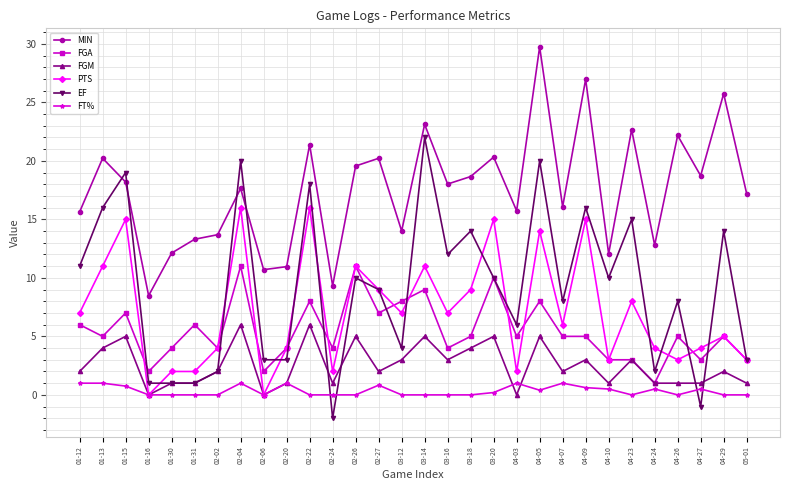

True or false: MIN and FGA cross at least once.

False